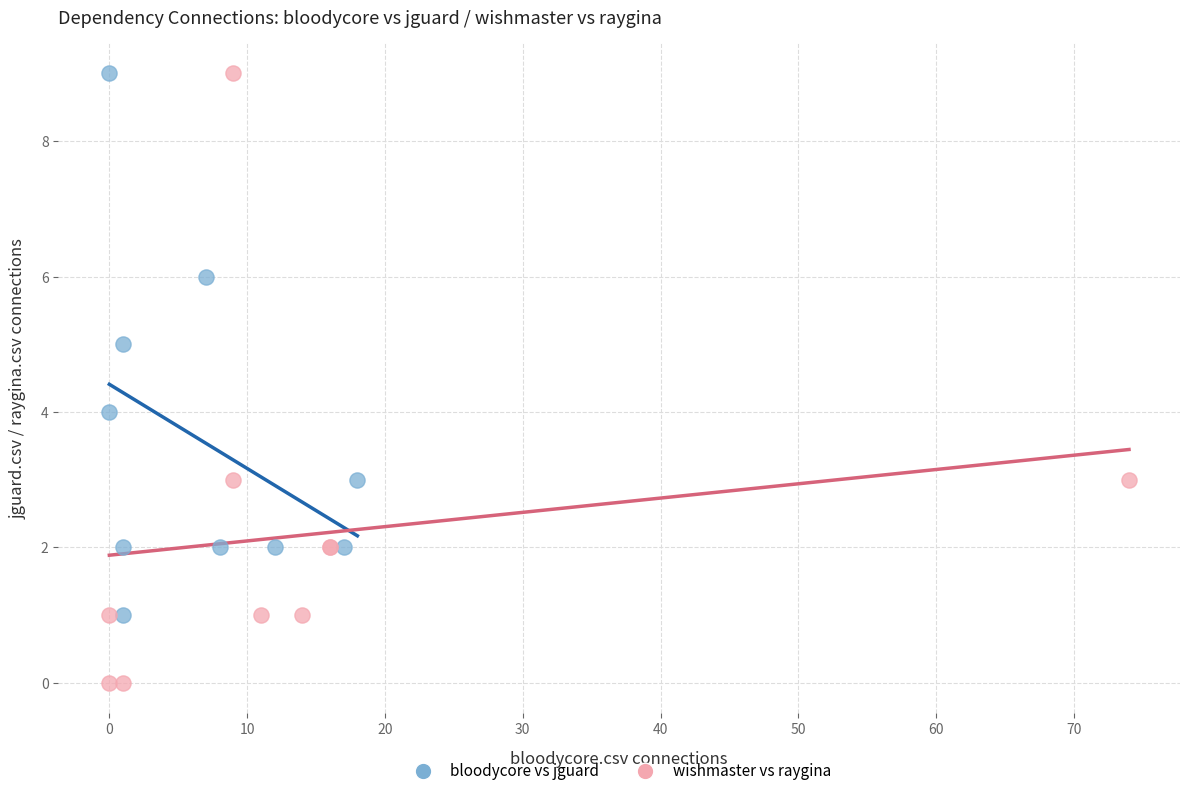

Which series has the largest Y range (max minus min)?

wishmaster vs raygina